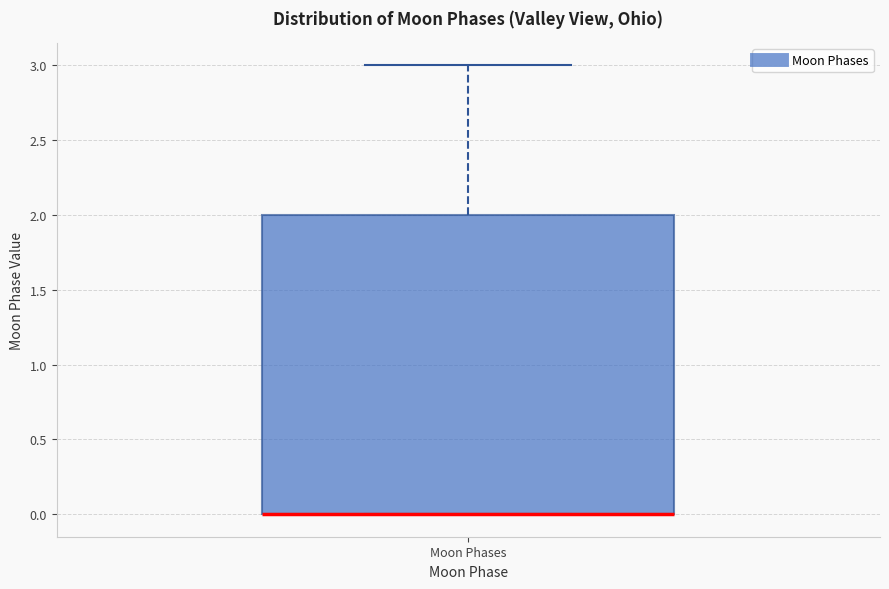

Where does the upper whisker of the box for Moon Phases end on the y-axis? The values are not printed on the chart, so give them approximately, as read against the axis.

3